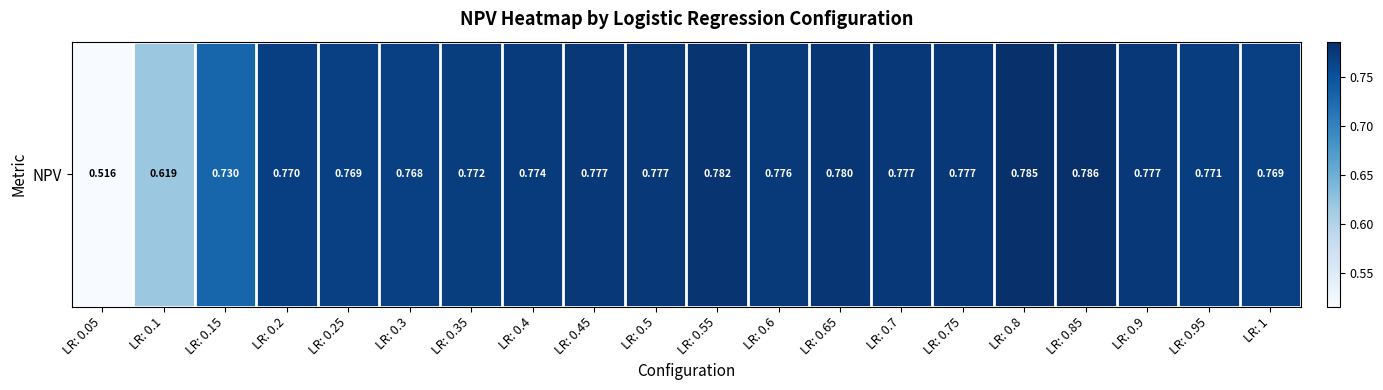

Which has a higher value, LR: 0.3 or LR: 0.5?

LR: 0.5